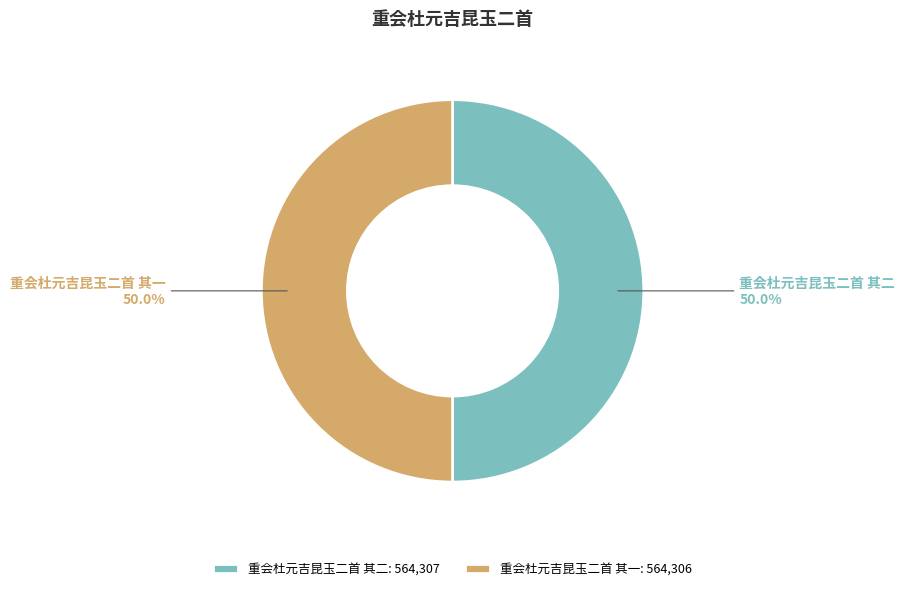

What percentage do 重会杜元吉昆玉二首 其一 and 重会杜元吉昆玉二首 其二 together represent?

100.0%